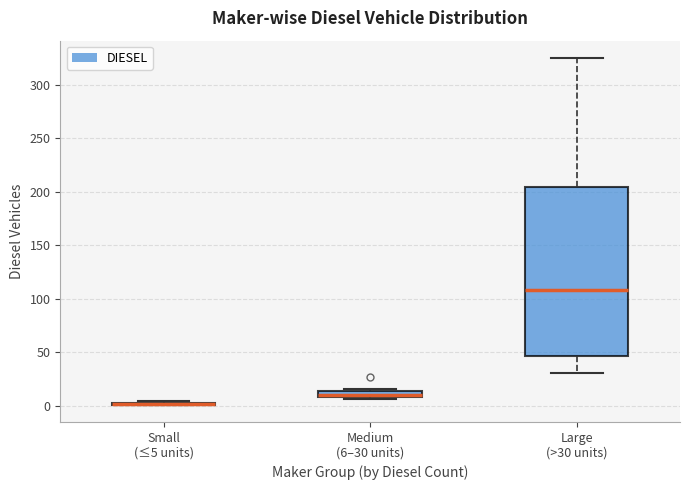

Comparing the boxes themselves (not the whiskers), which one is the tallest?

Large (>30 units)